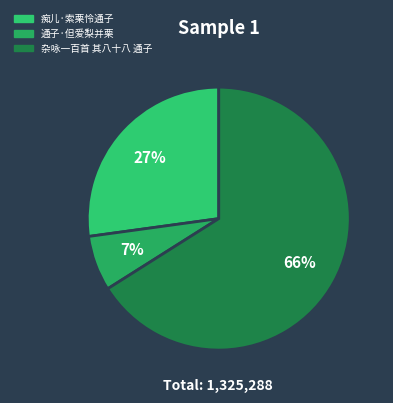

Rank the categories by value from highest to lowest.

杂咏一百首 其八十八 通子, 痴儿·索栗怜通子, 通子·但爱梨并栗